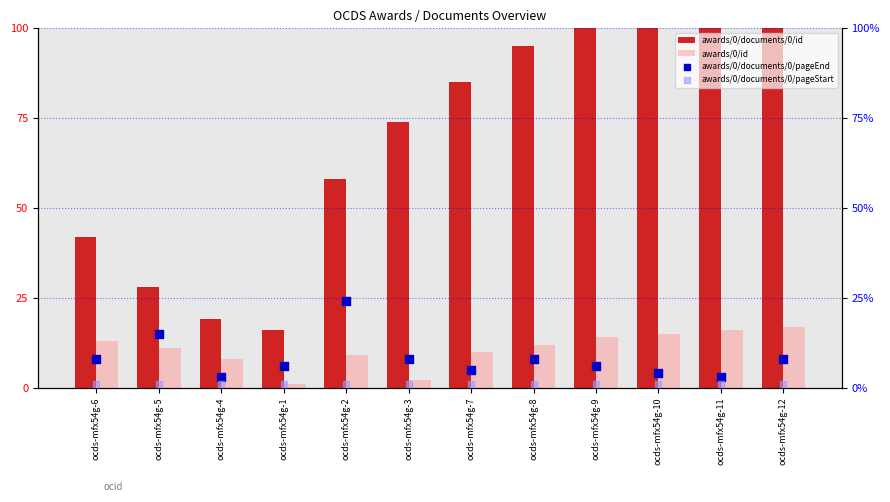

Which series has the largest Y range (max minus min)?

awards/0/documents/0/id